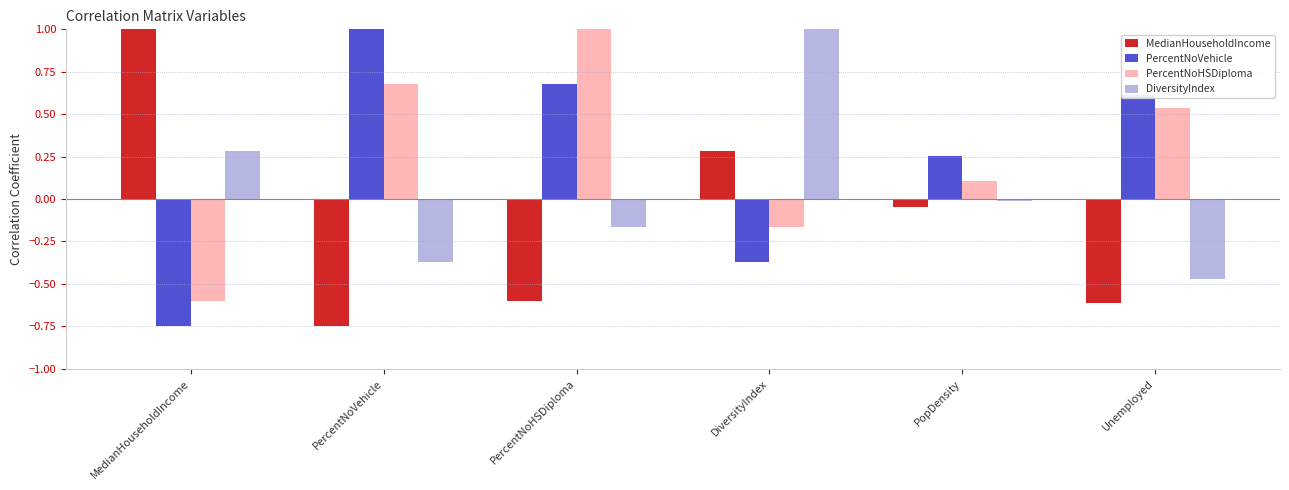

At which category is the sum across all series the highest?

PercentNoHSDiploma